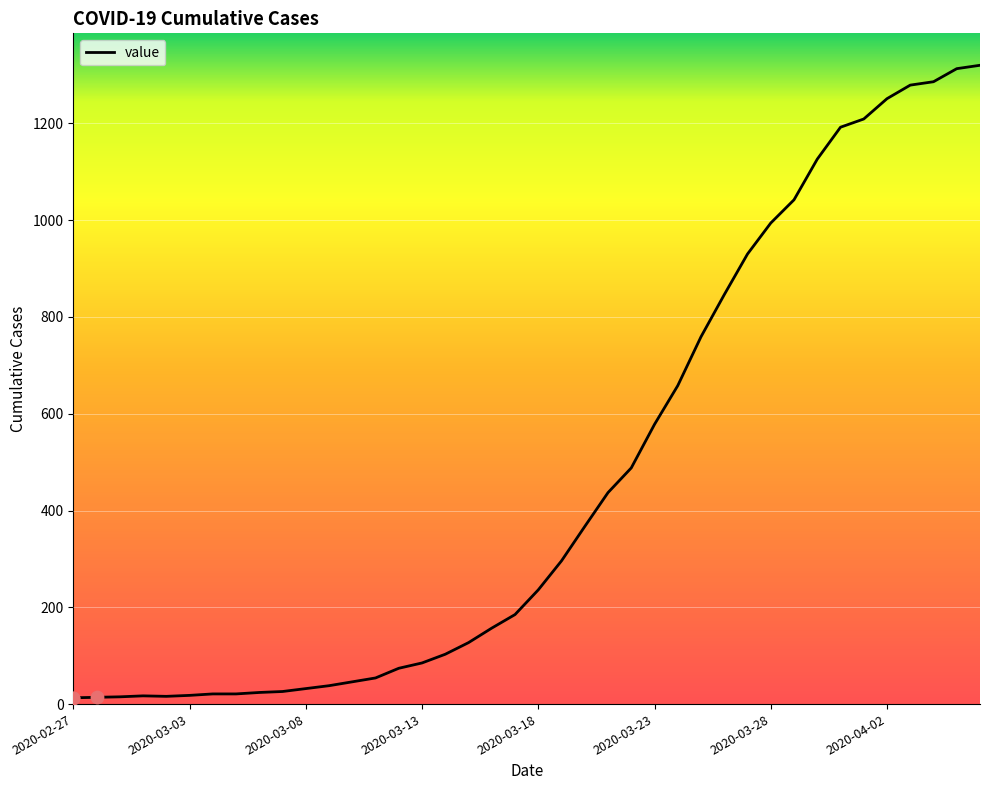

What is the maximum value shown in the chart?

1320